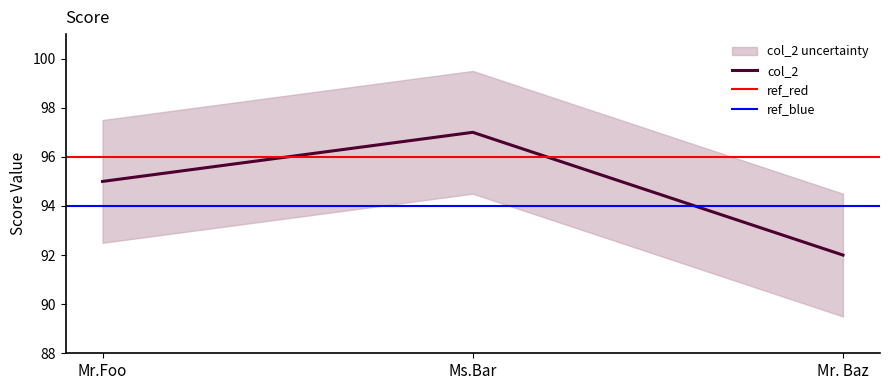

True or false: the data shows 23 at Ms.Bar.

False